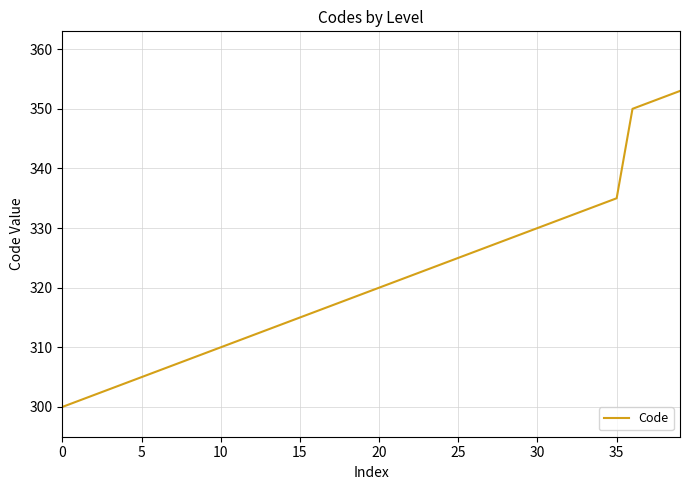

What is the difference between the maximum and minimum values?

53